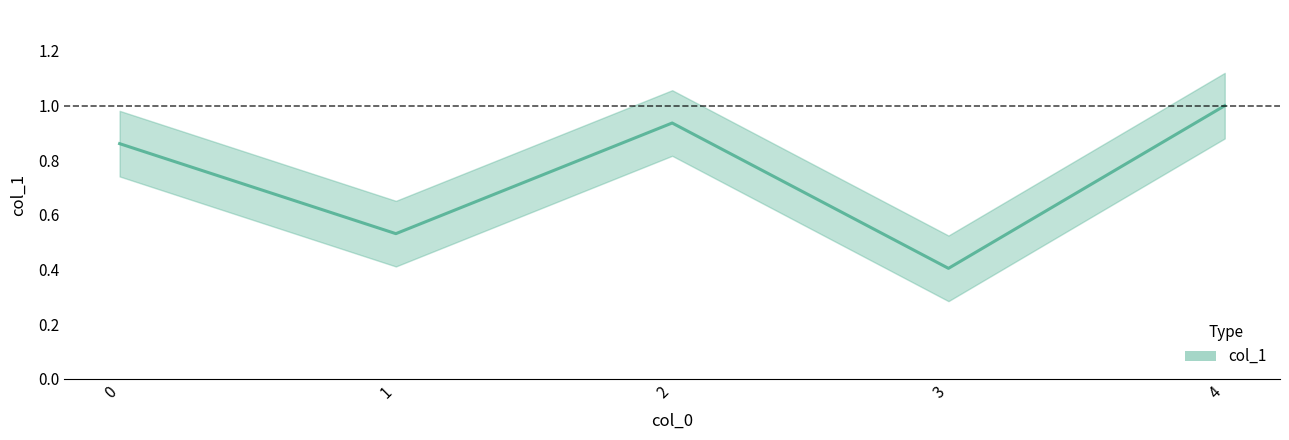

Is this an area chart (filled region under the line)?

No